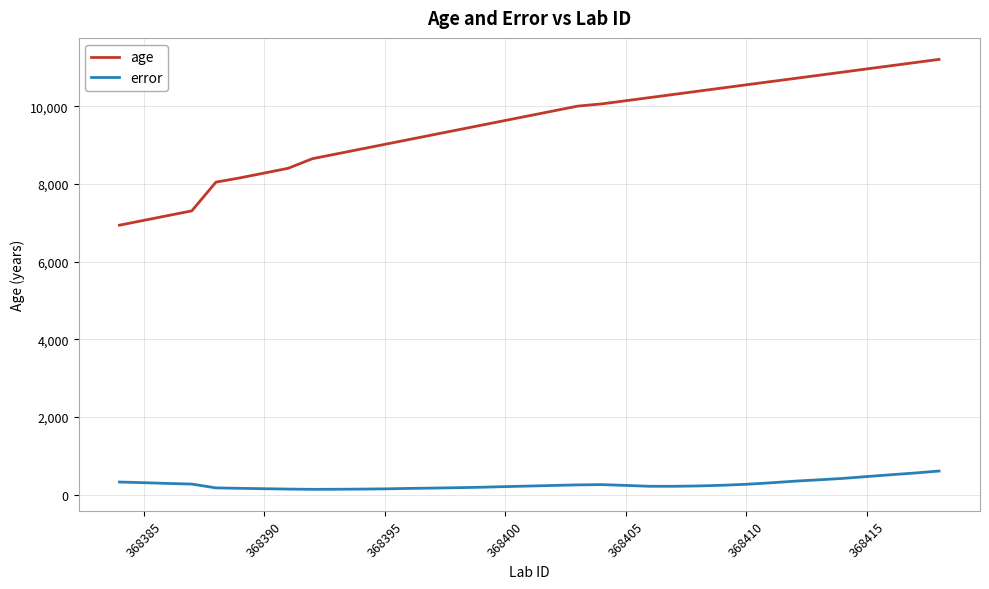

True or false: age and error cross at least once.

False